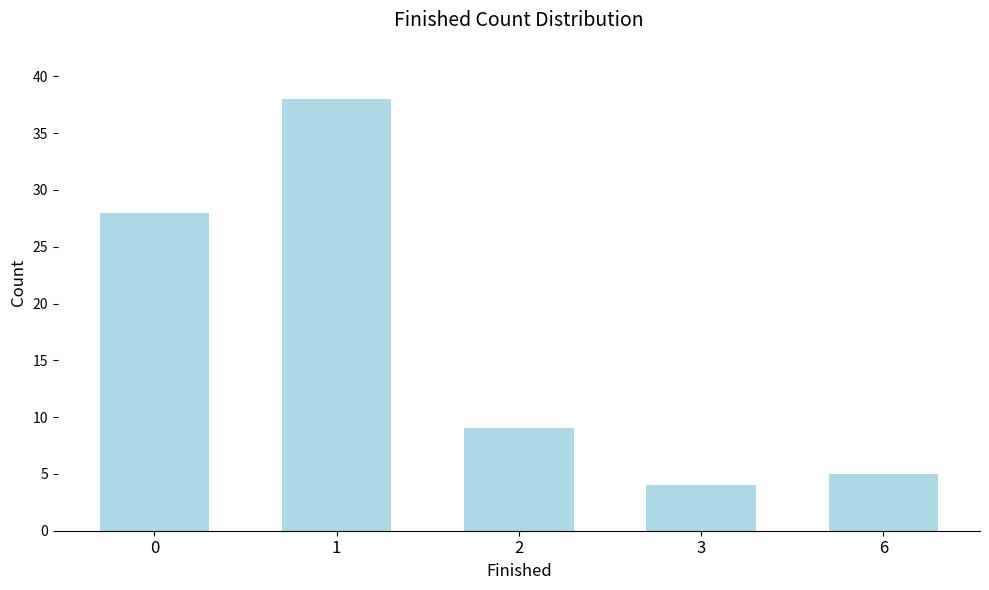

The value at 2 is 9. True or false?

True